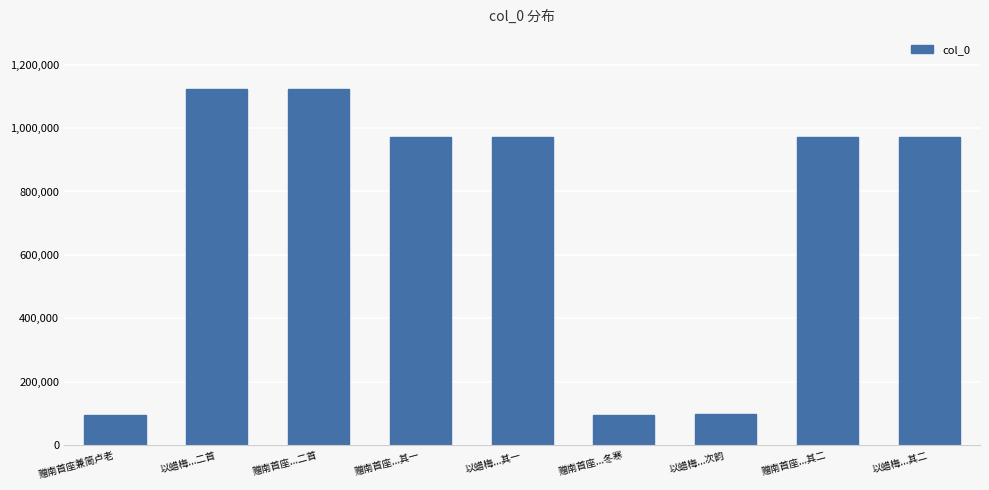

What is the label of the 2nd bar from the right?

赠南首座...其二